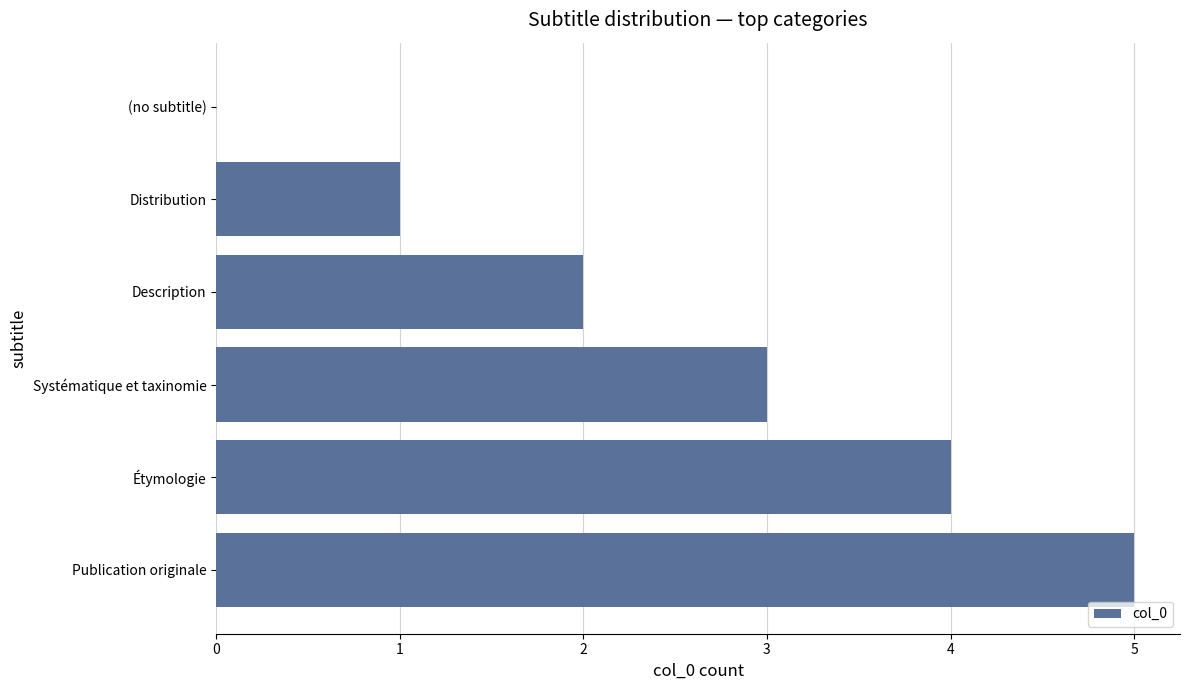

How many values are above zero?

5